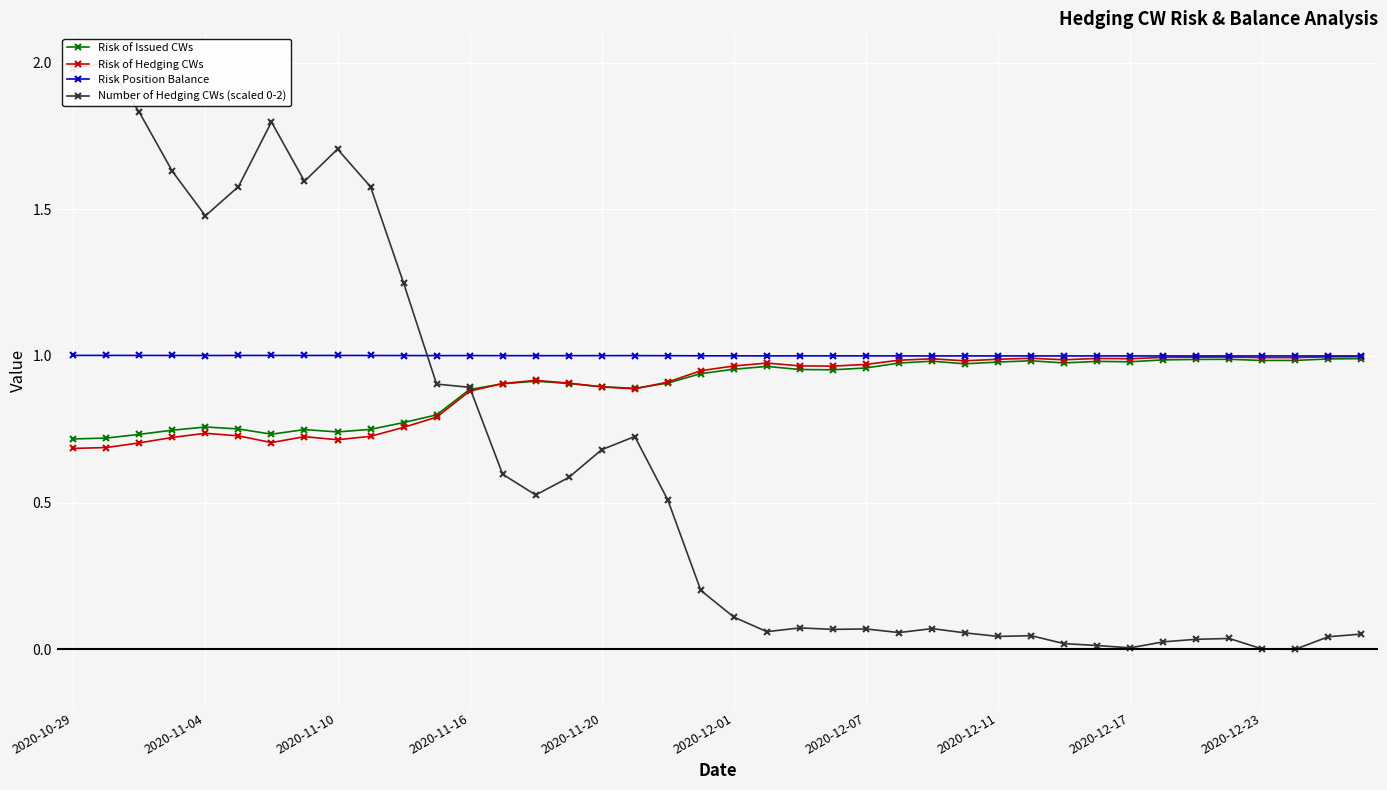

How many lines are shown in the chart?

4